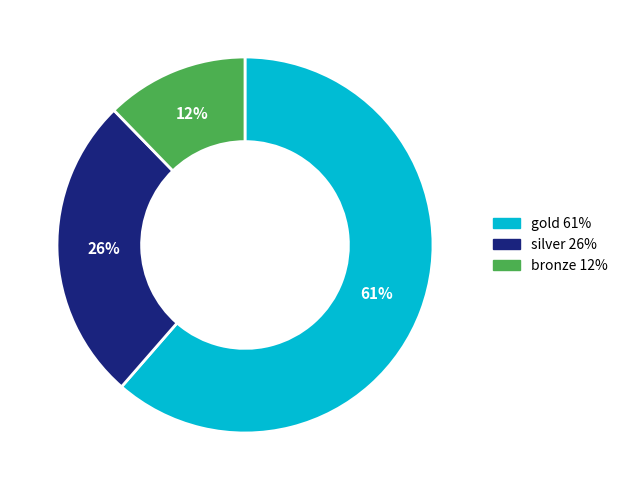

To the nearest percent, what percentage of the pie is silver?

26%